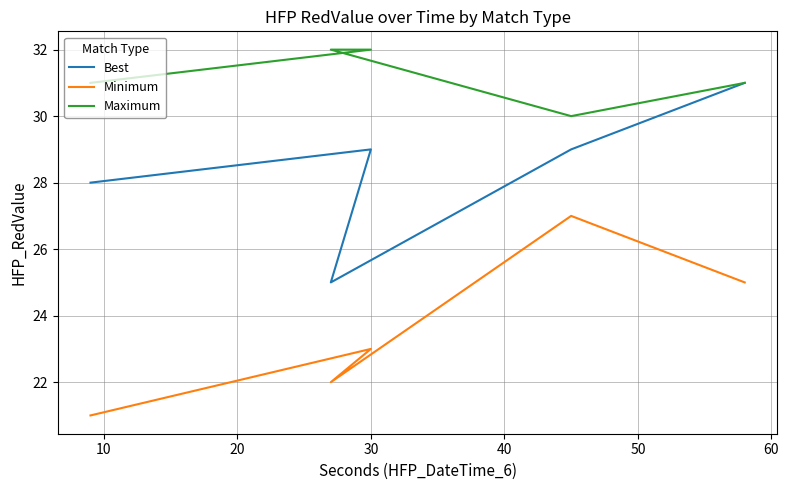

What is the average value of the Minimum series?

24